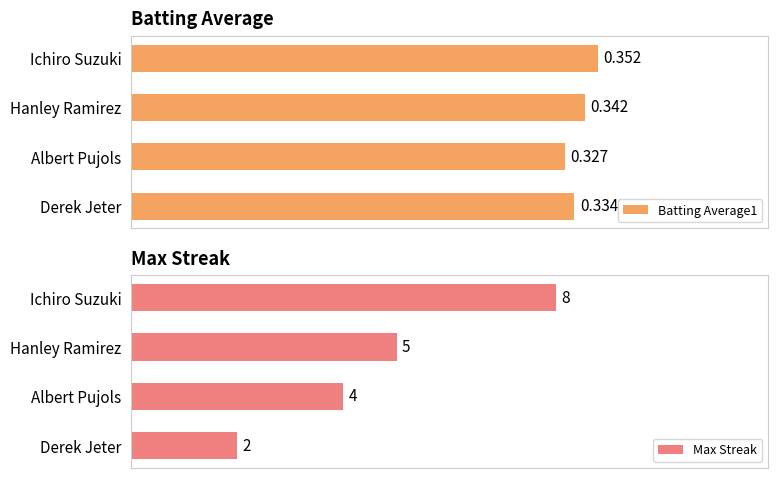

The value of Batting Average1 at Ichiro Suzuki is 24.8. True or false?

False